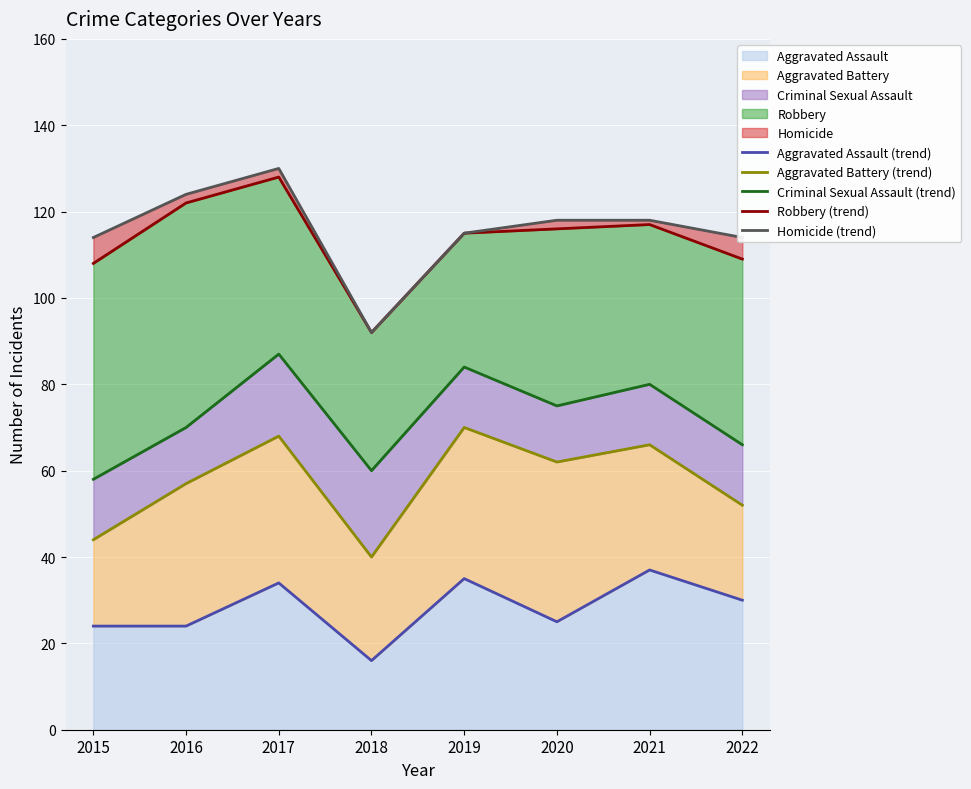

List the series in order of their peak value, lowest first.

Aggravated Assault (trend), Aggravated Battery (trend), Criminal Sexual Assault (trend), Robbery (trend), Homicide (trend)